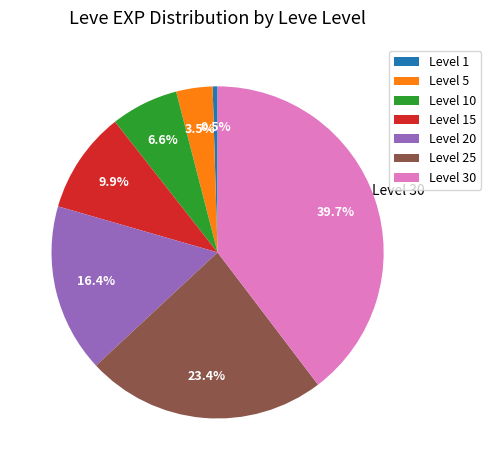

How much of the chart is everything except Level 20?

83.6%